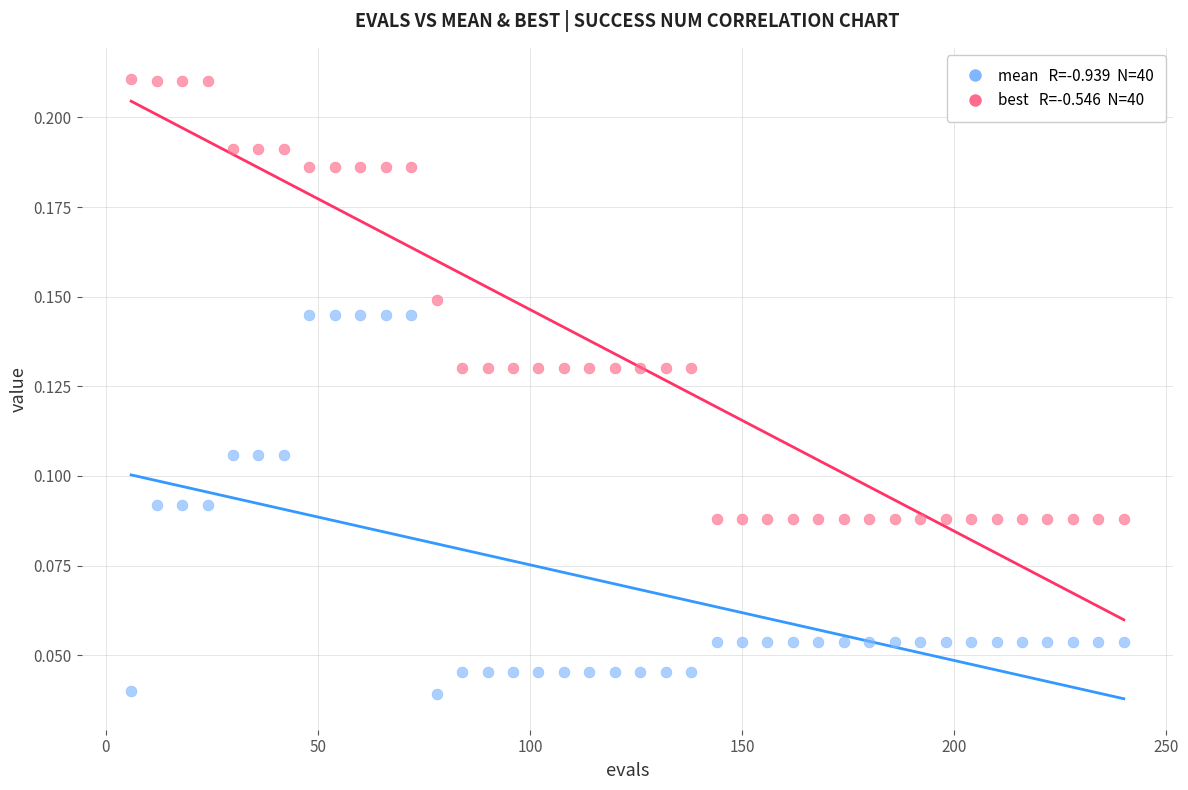

Across all data points, what is the range of X values (max minus min)?

234.0